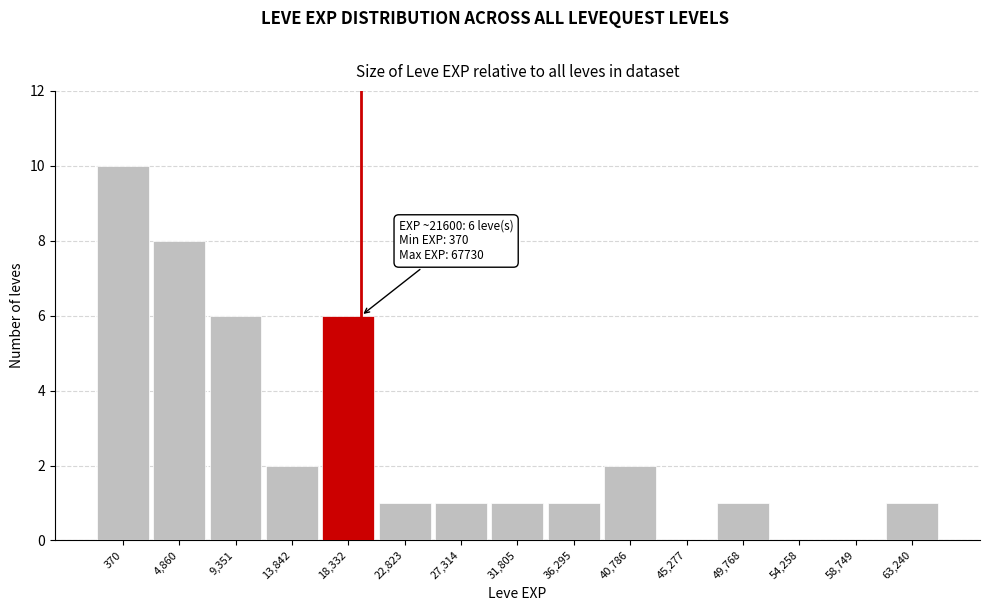

Reading right to left, transcribe all the data shown in this chart.

63,240=1	58,749=0	54,258=0	49,768=1	45,277=0	40,786=2	36,295=1	31,805=1	27,314=1	22,823=1	18,332=6	13,842=2	9,351=6	4,860=8	370=10